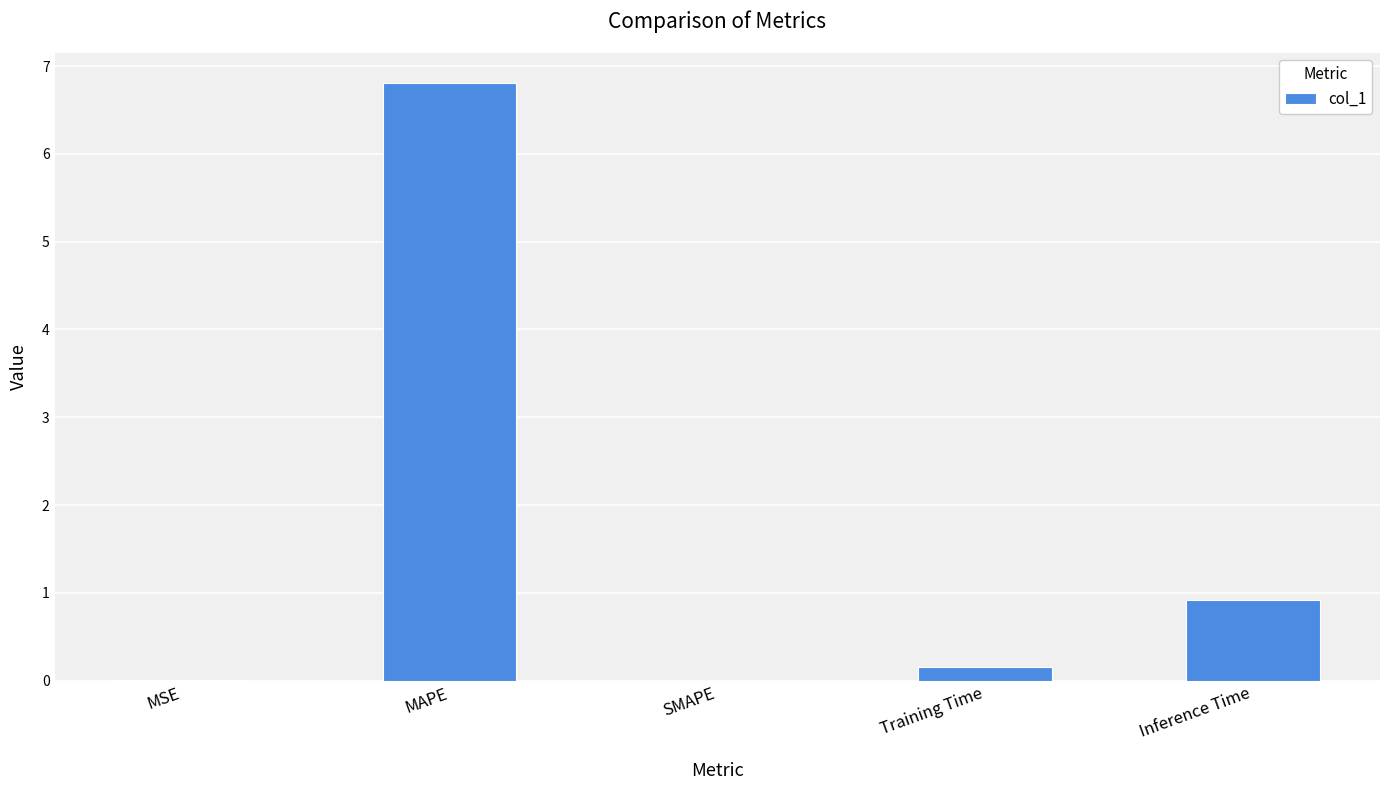

Which category has the highest value across all series?

MAPE